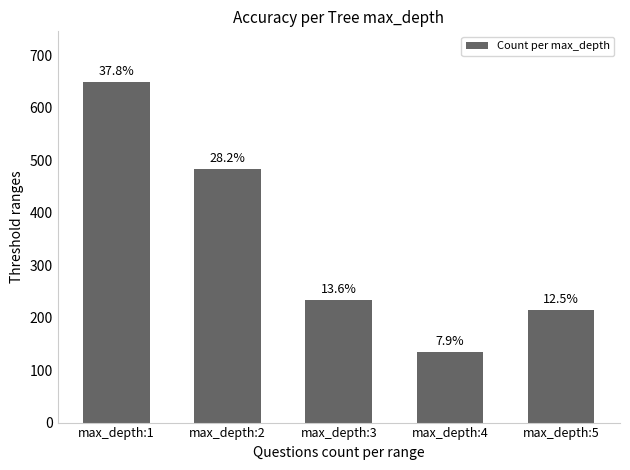

Reading left to right, extract all data points from this chart.

max_depth:1=648	max_depth:2=483	max_depth:3=233	max_depth:4=135	max_depth:5=214